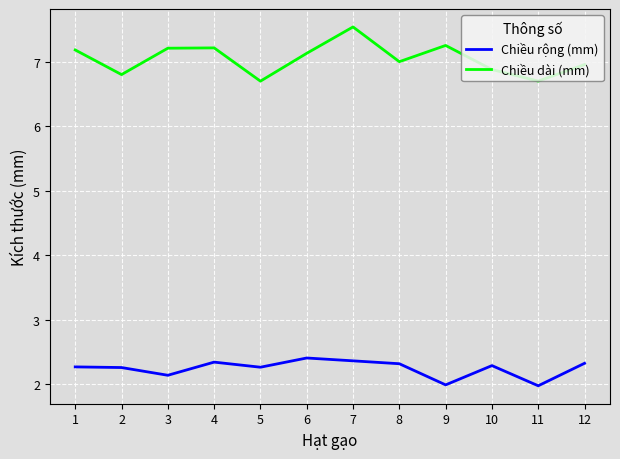

Is this an area chart (filled region under the line)?

No